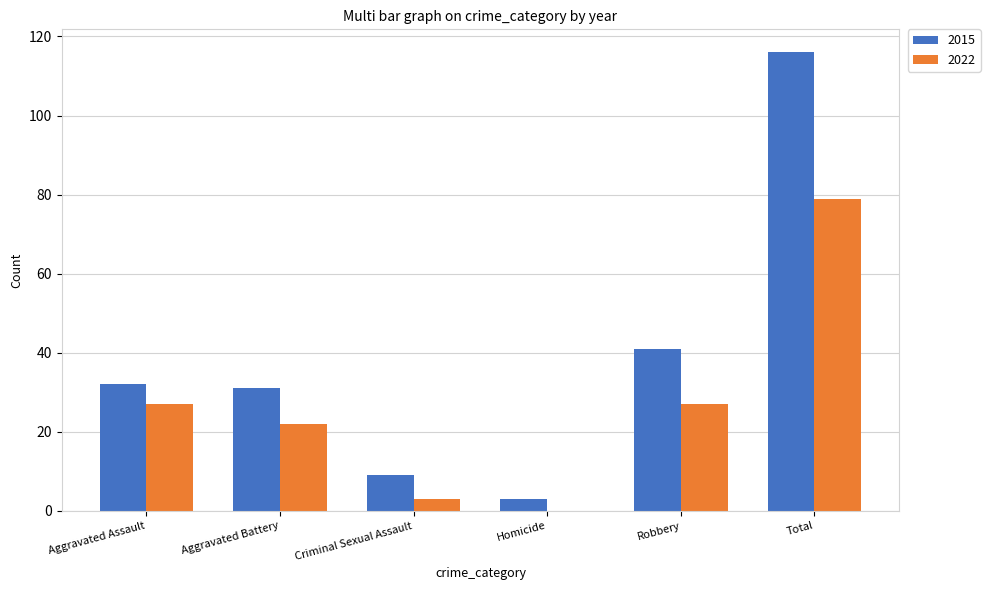

At which category does the chart reach its peak across all series?

Total